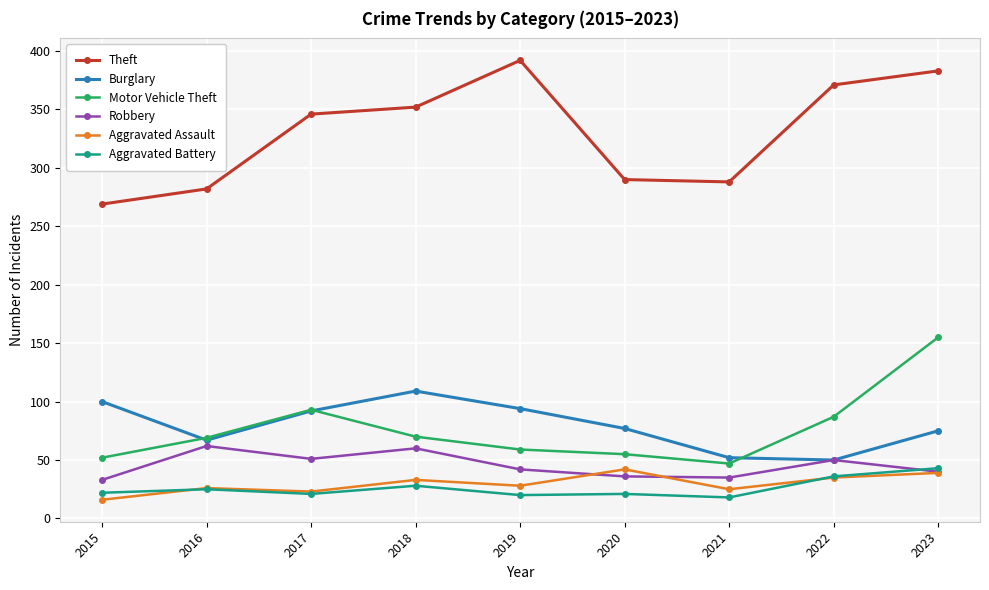

How many data points does each series have?

9